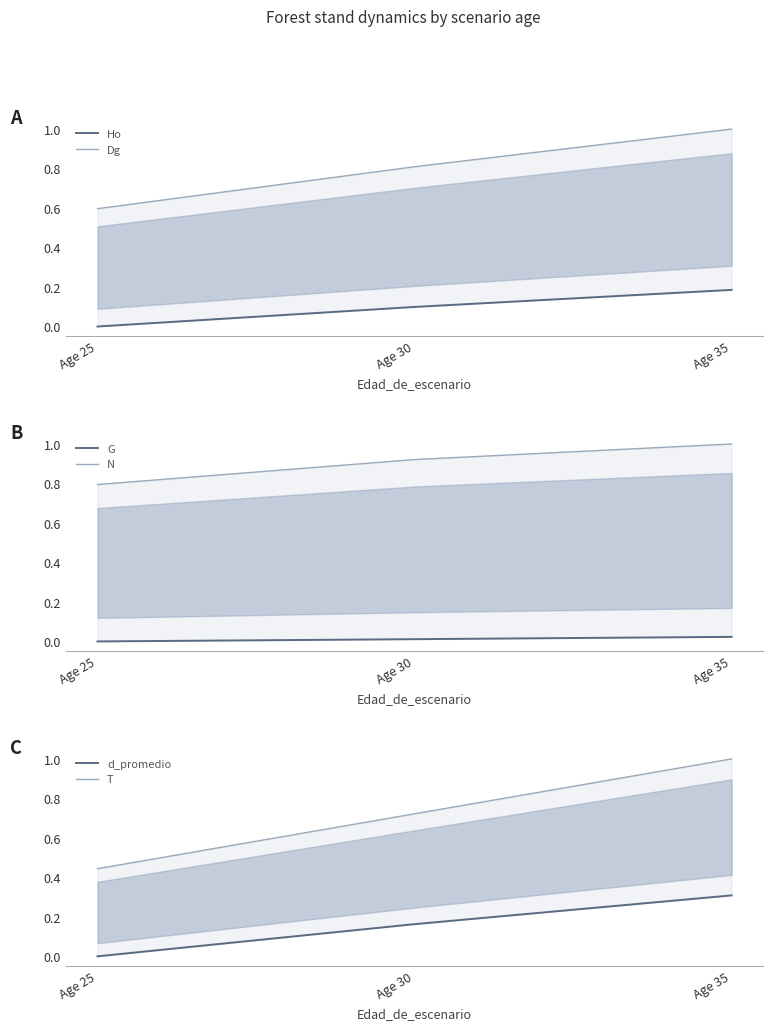

How many lines are shown in the chart?

6